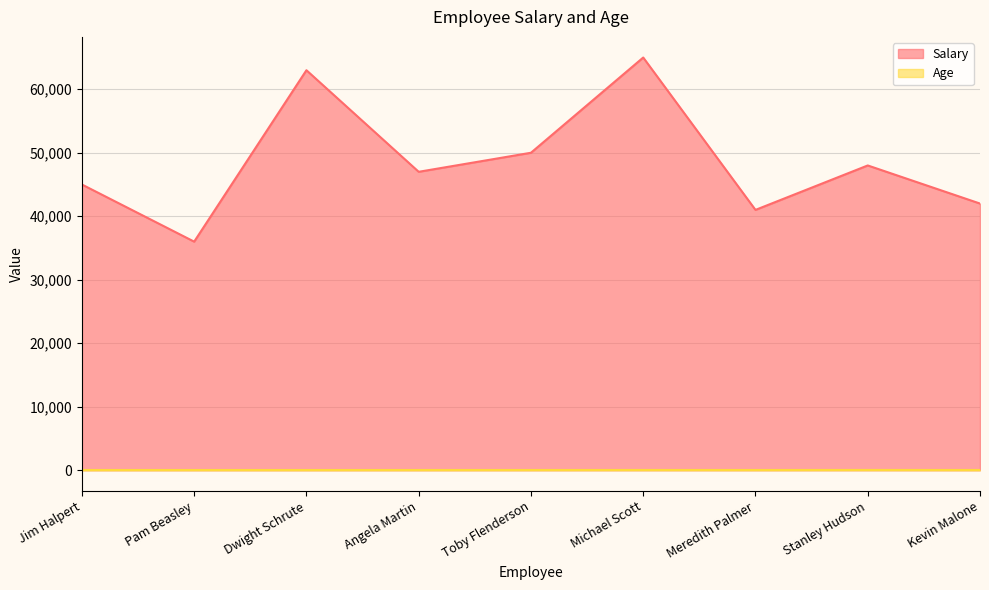

True or false: Age and Salary intersect in this chart.

False